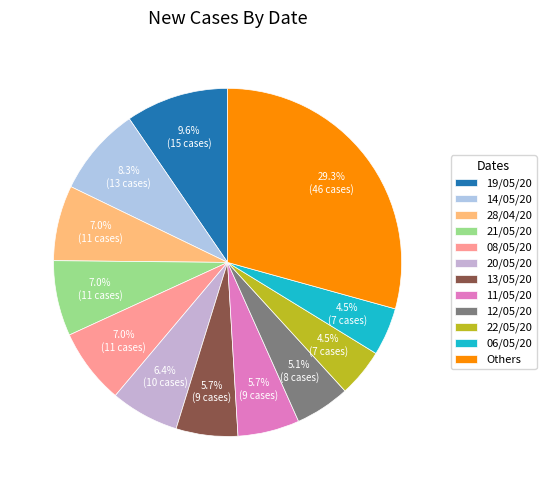

How many slices are in this pie chart?

12